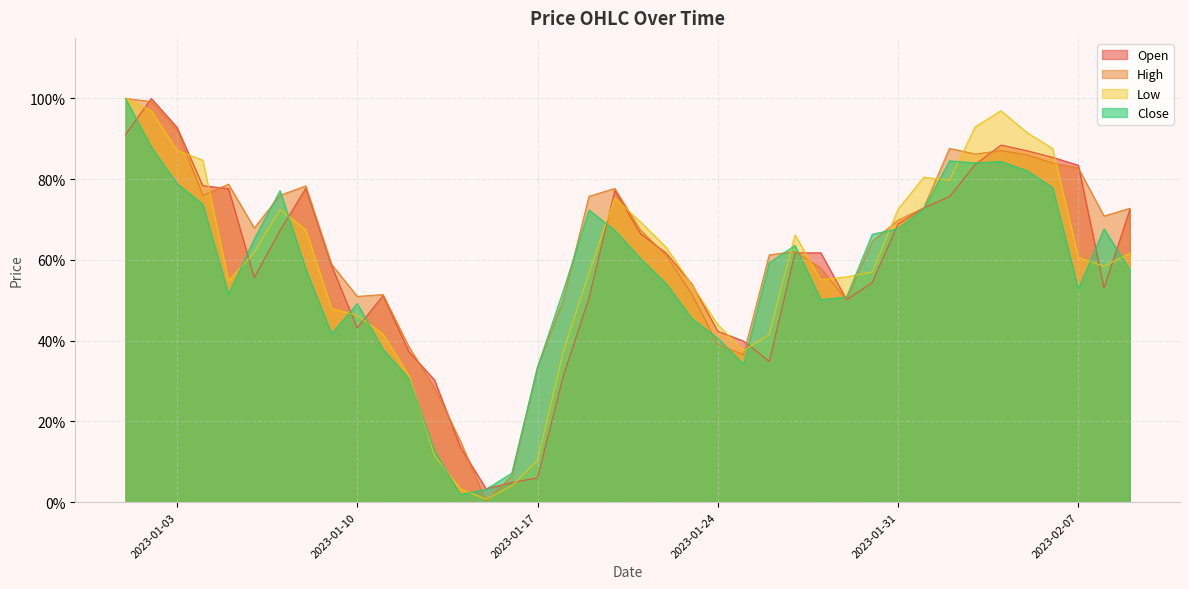

Which series has the largest range (max minus min)?

High